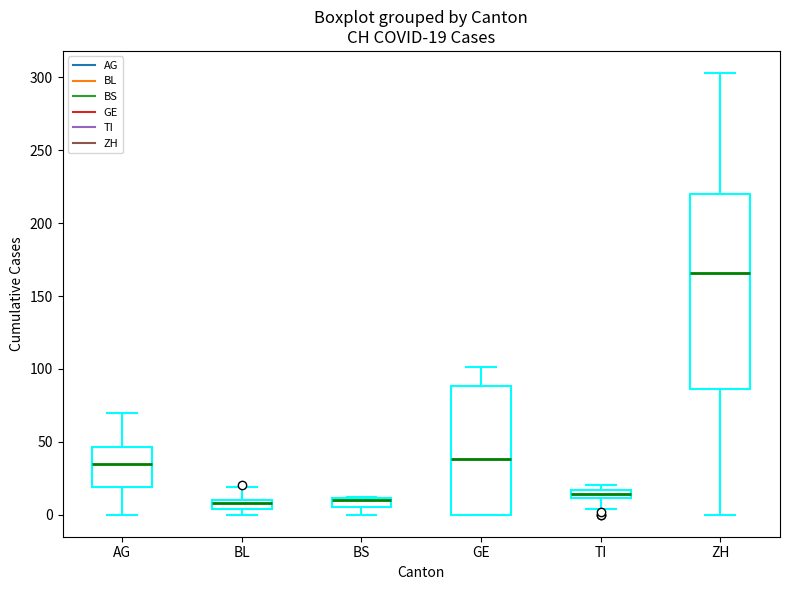

Comparing the boxes themselves (not the whiskers), which one is the tallest?

ZH